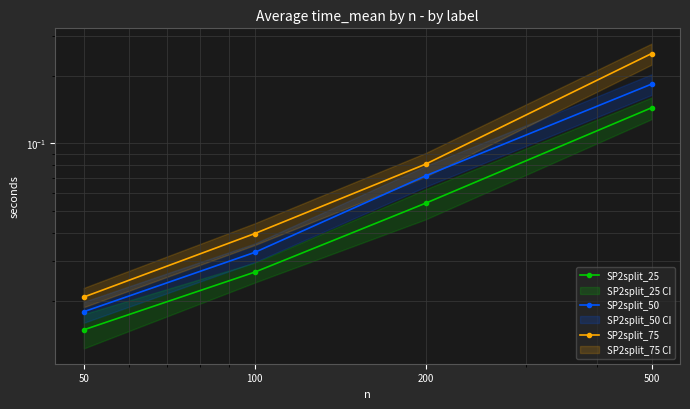

List the labels in order of SP2split_50 value, largest first.

500, 200, 100, 50